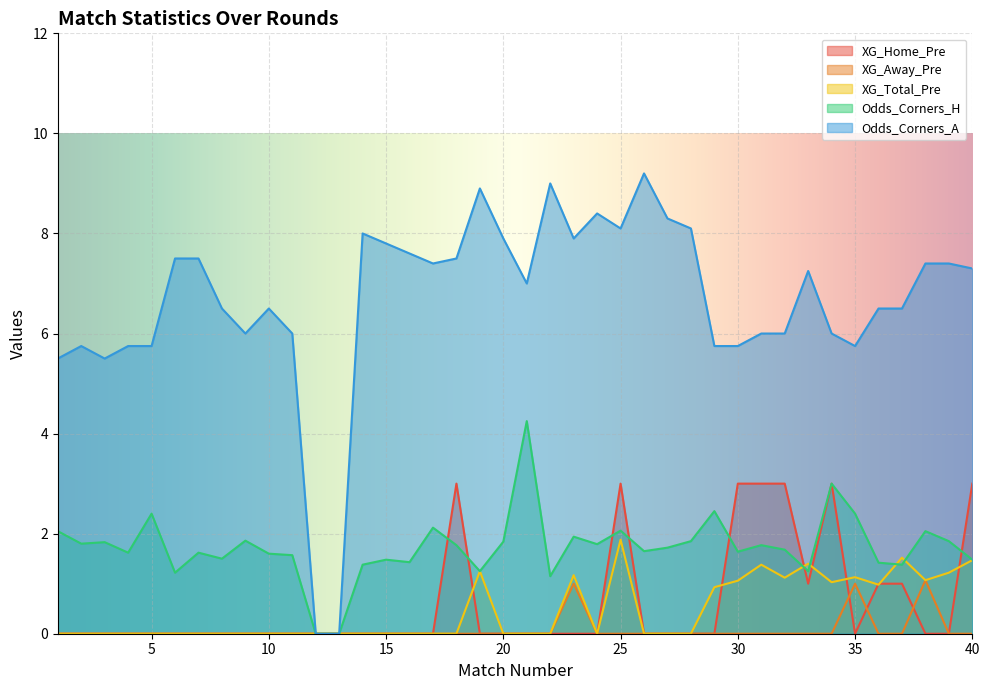

How many lines are shown in the chart?

5